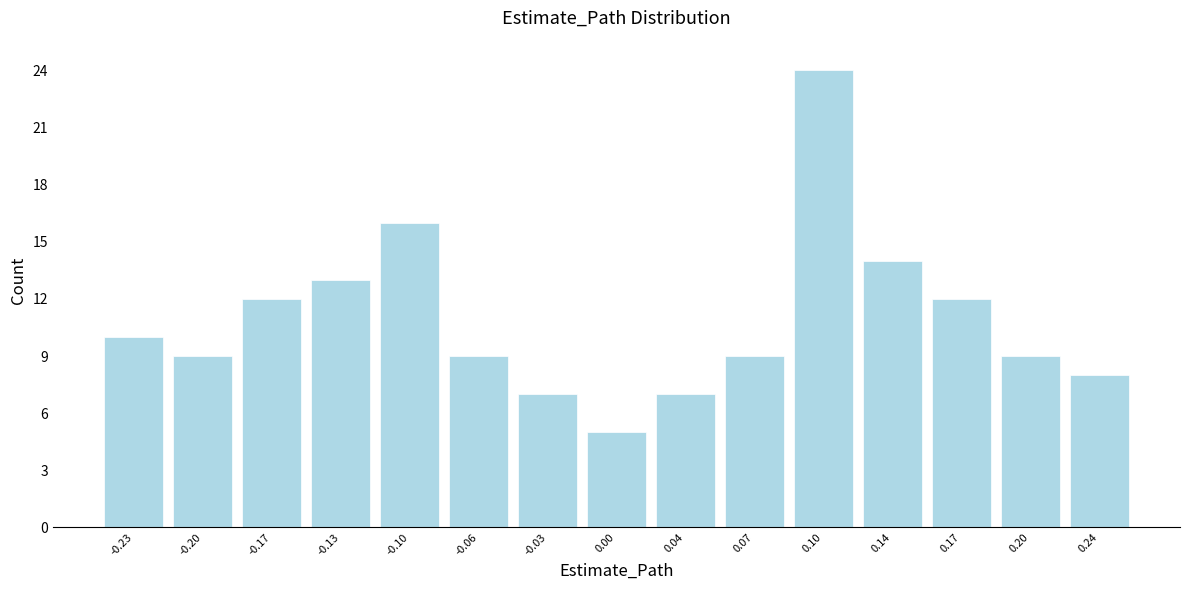

How tall is the bar that spans 0.020 to 0.055 on the x-axis? Neither the bar edges nor the heights are printed on the chart, so give them approximately, as read against the axes.

7